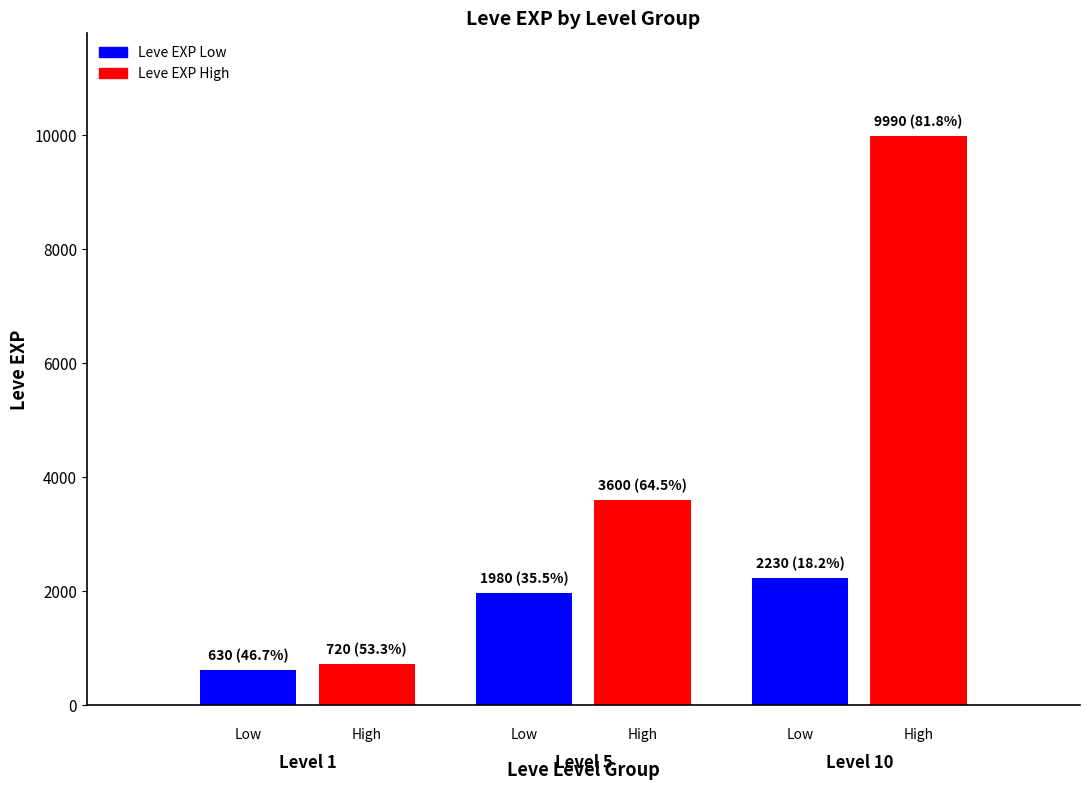

What is the difference between the maximum and minimum values in the Leve EXP Low series?

1600